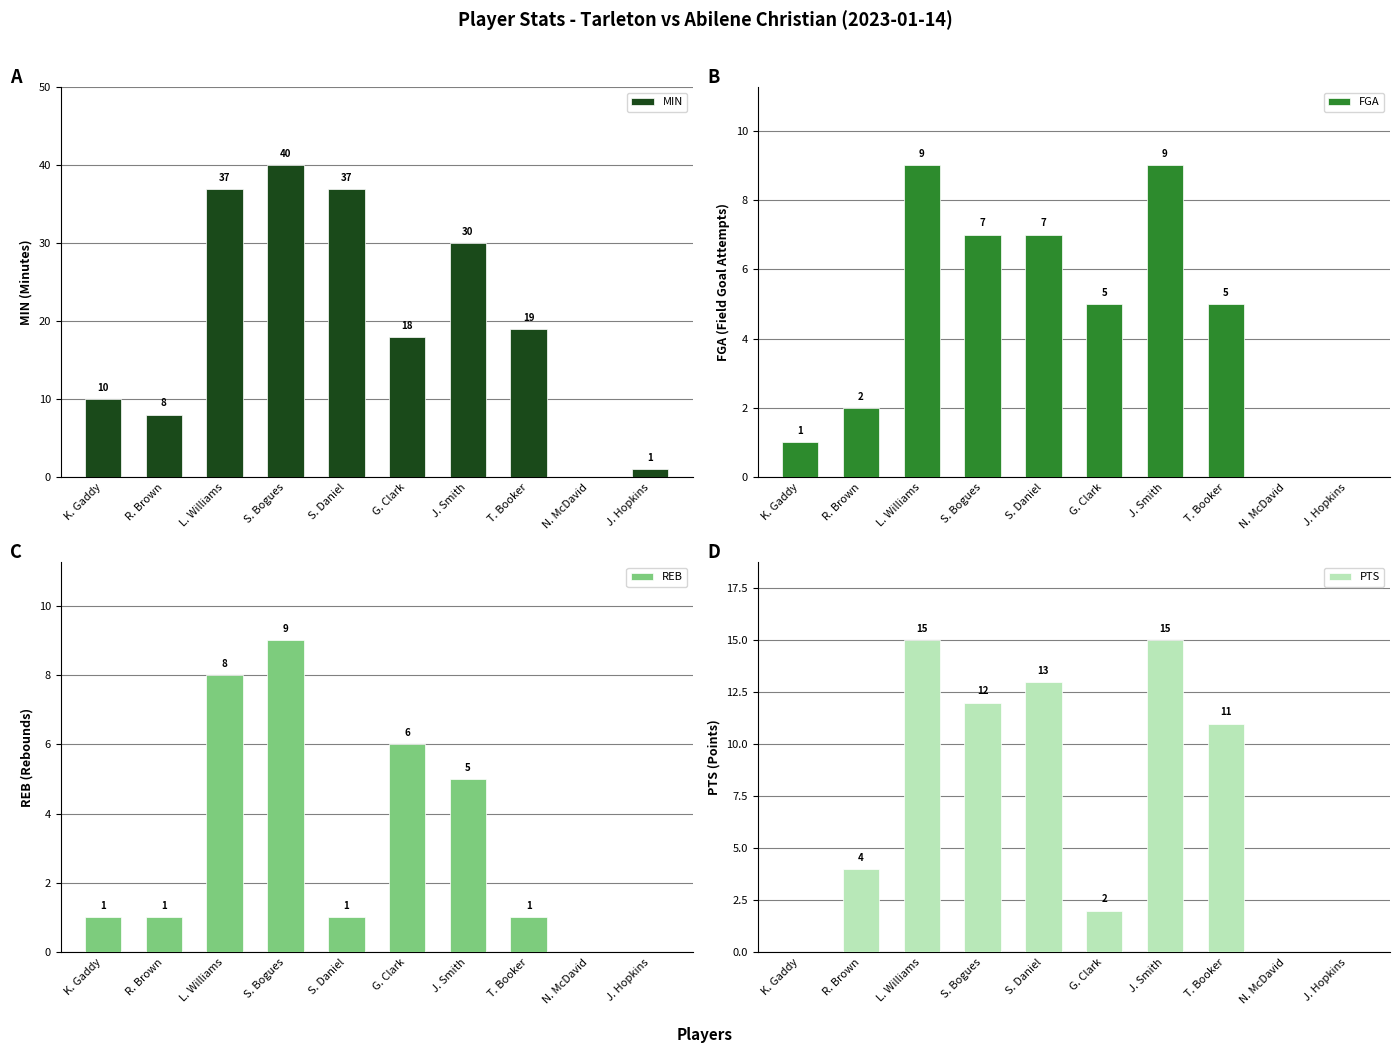

What is the average value of the FGA series?

4